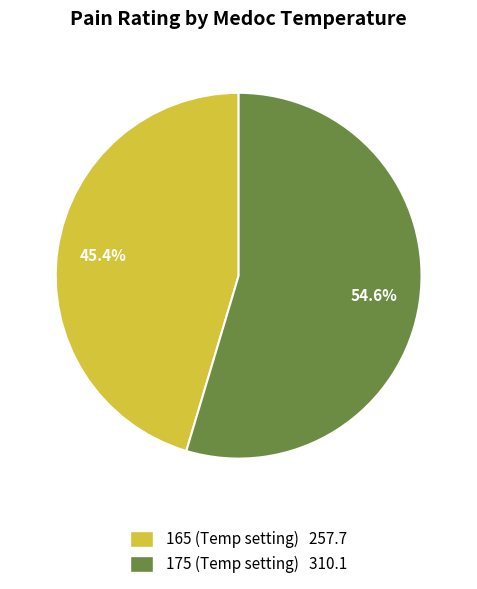

Which has a higher value, 165 or 175?

175